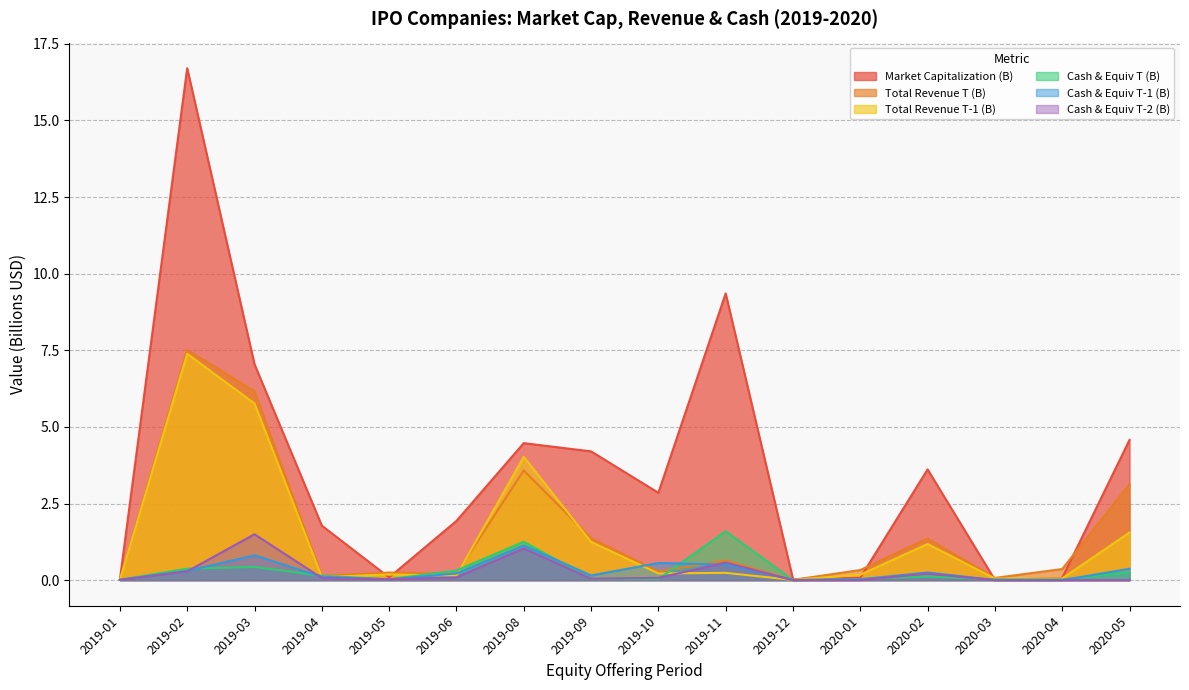

How many interior local valleys does the Cash & Equiv T (B) series have?

4